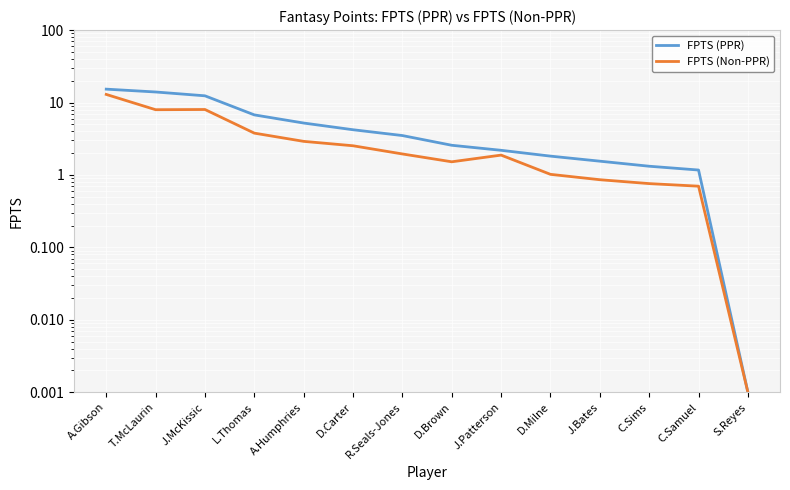

What is the value of the FPTS (PPR) point at the 5th from the left?

5.2